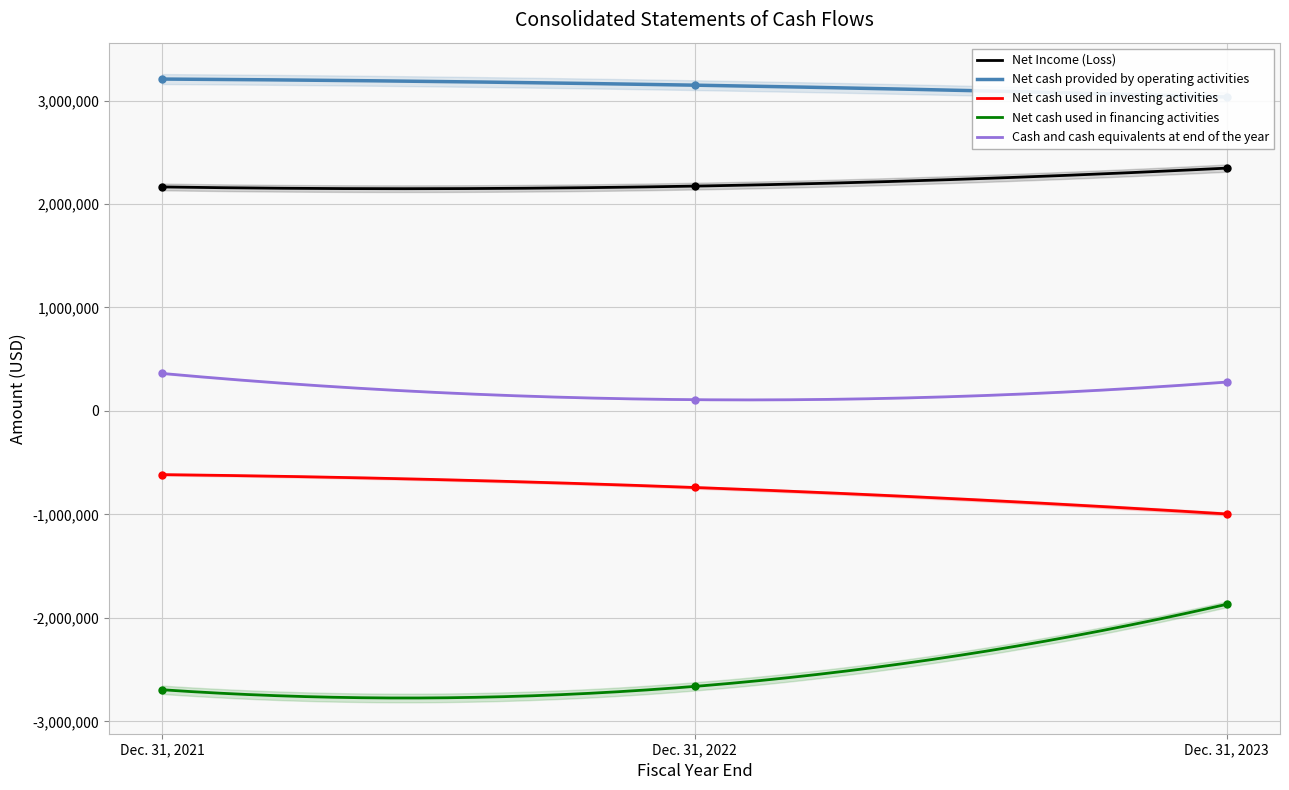

What is the lowest value of the Net cash used in investing activities series?

-995936.0